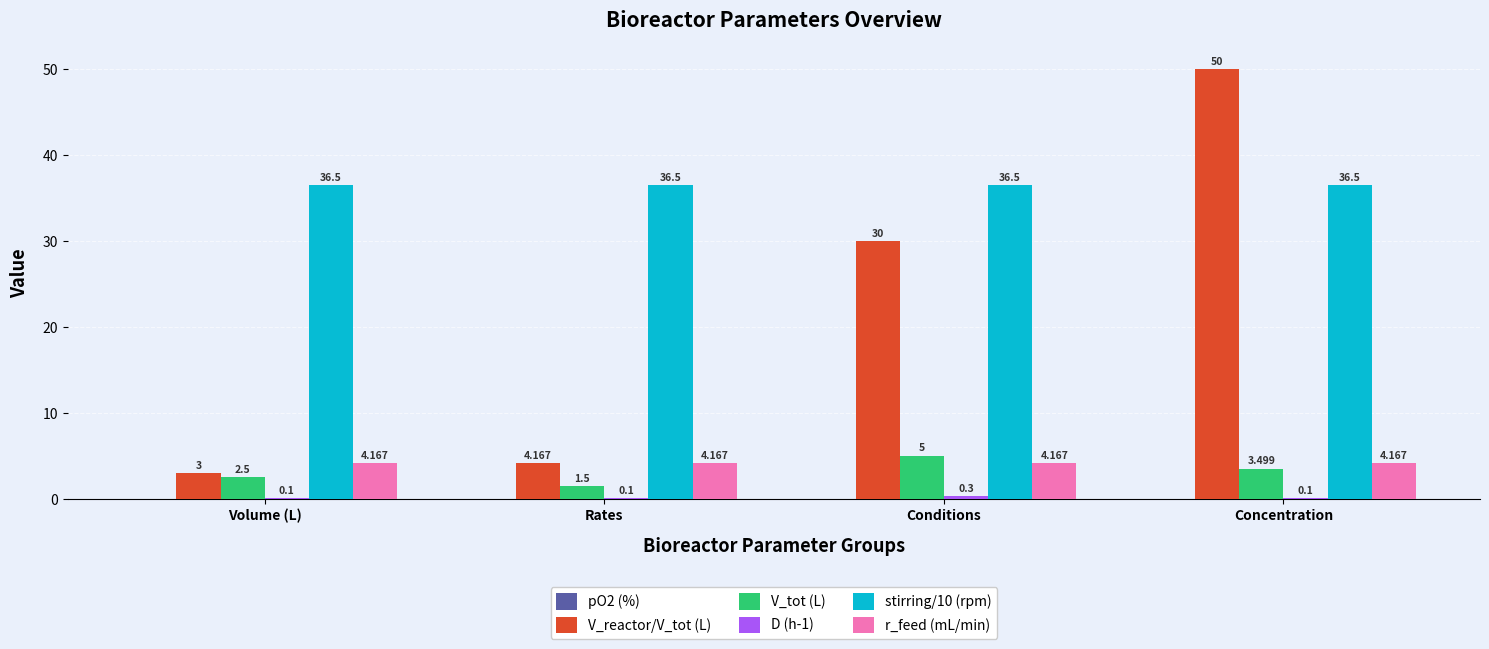

Does the chart contain stacked bars?

No